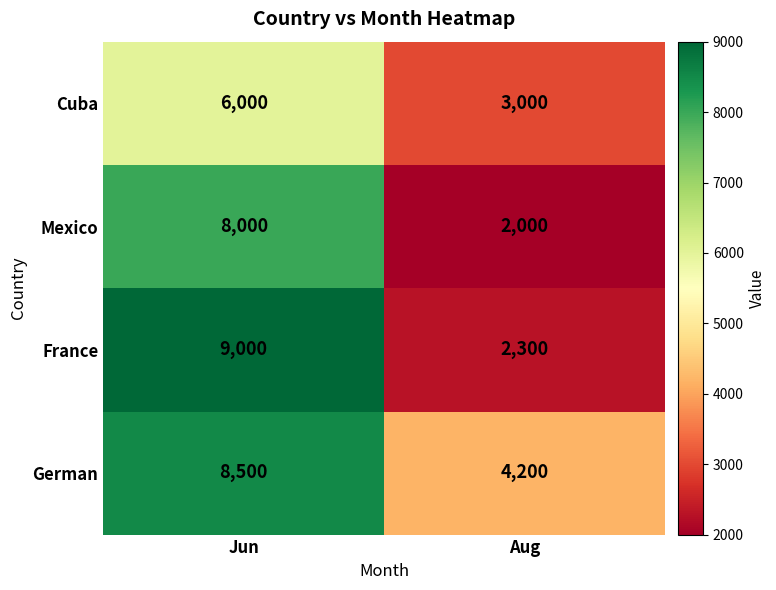

Rank the series by their maximum value, from lowest to highest.

Cuba, Mexico, German, France